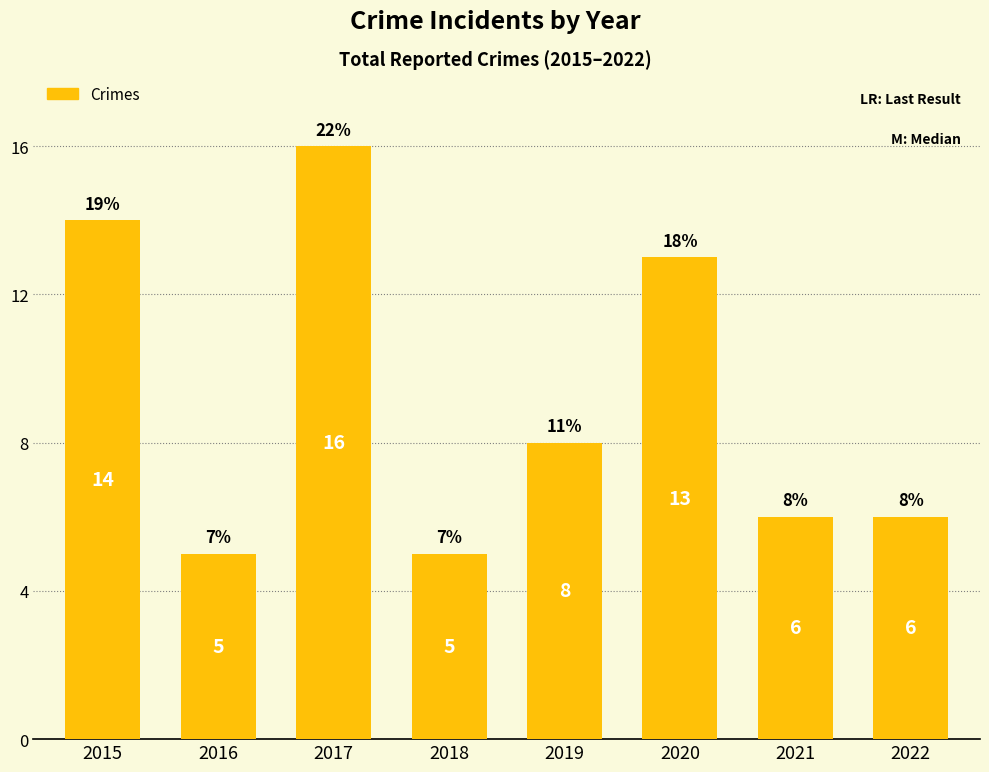

True or false: the data shows 6 at 2022.

True